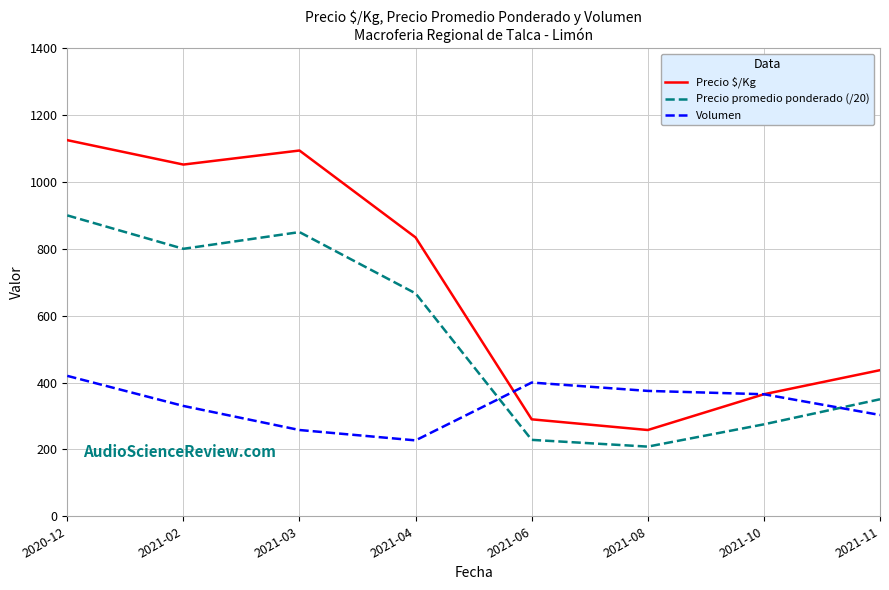

Where is the first local minimum for Precio promedio ponderado (/20)?

2021-02